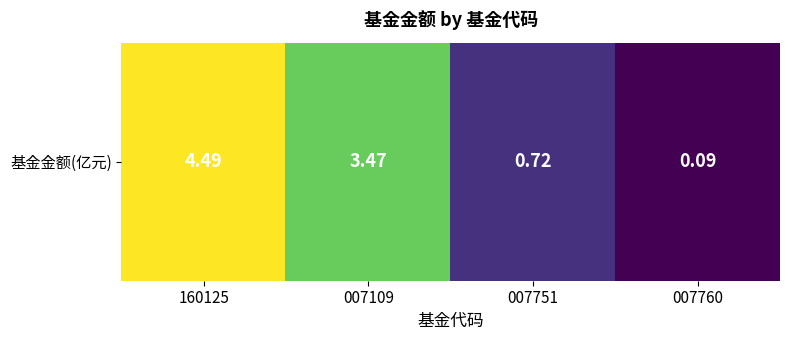

What is the sum of all values?

8.8